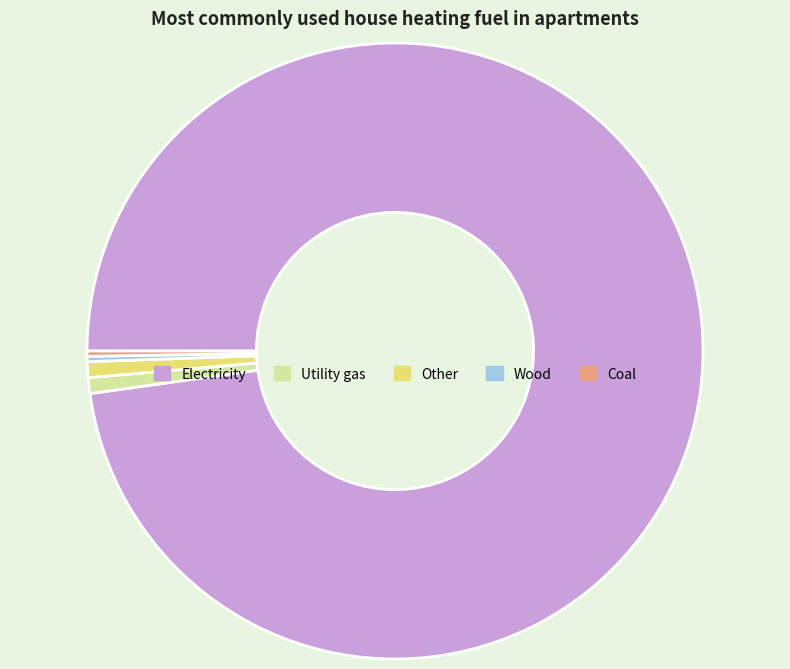

Is there any slice that represents more than half of the pie?

Yes